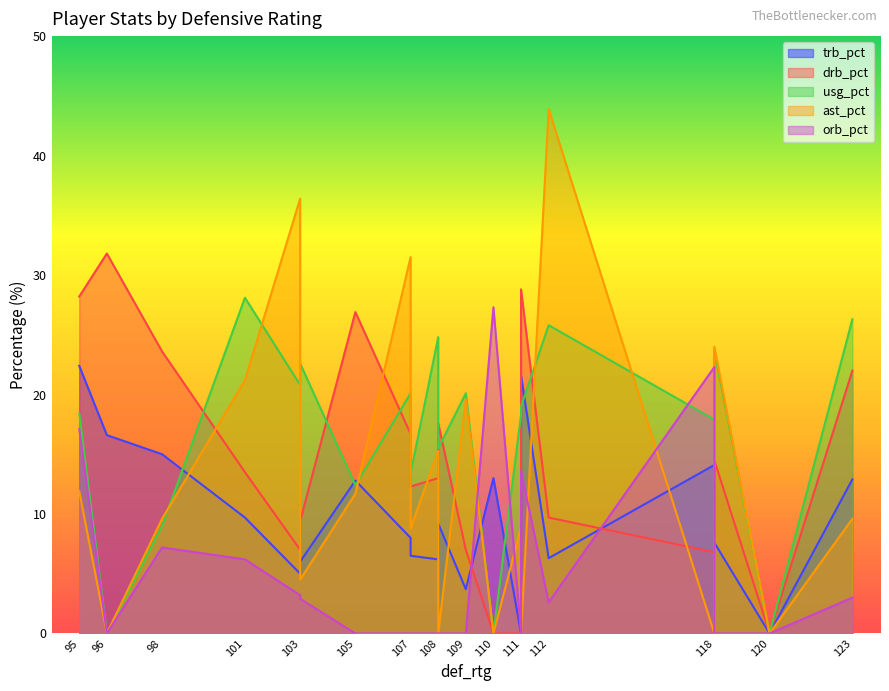

What is the average value of the ast_pct series?

12.8